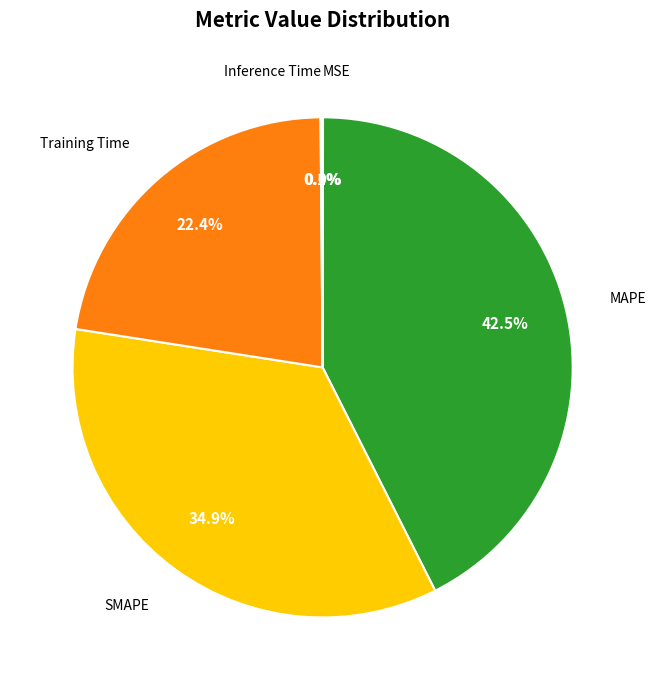

Does any single category account for the majority?

No